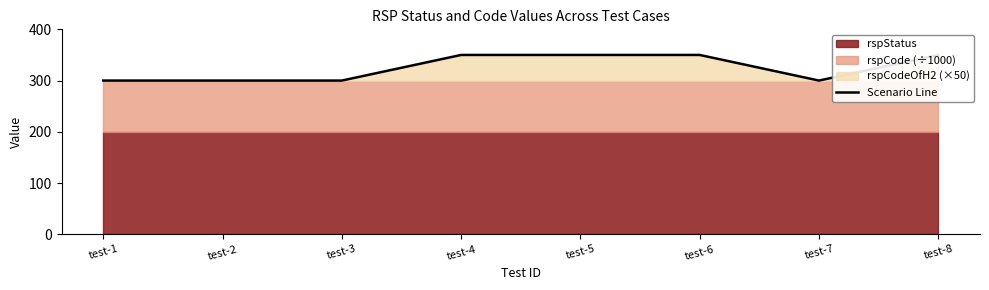

True or false: the data has more than 1 interior local peaks.

False